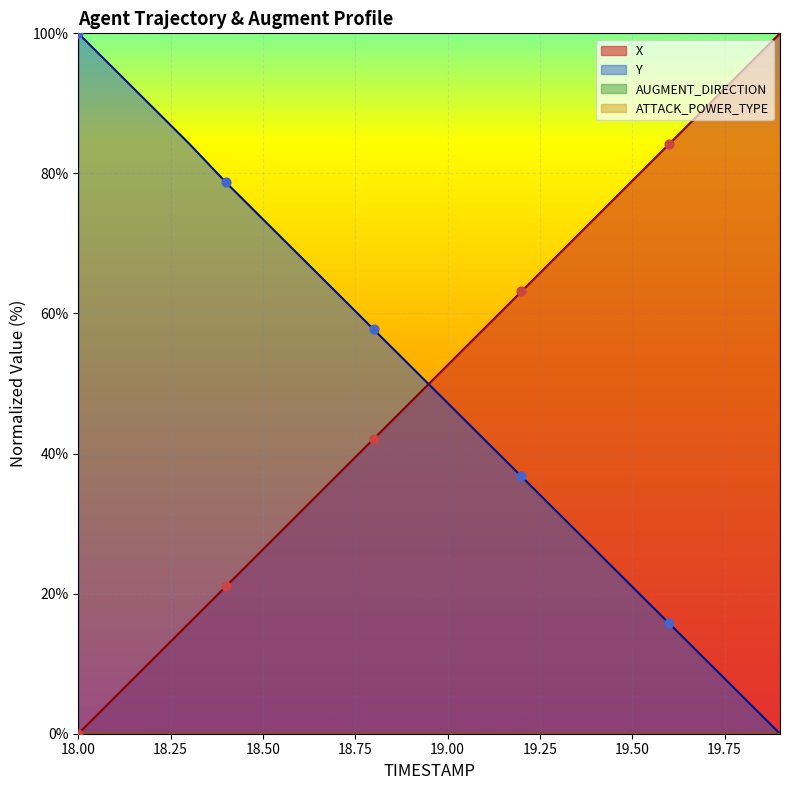

How many times do Y and X cross each other?

1